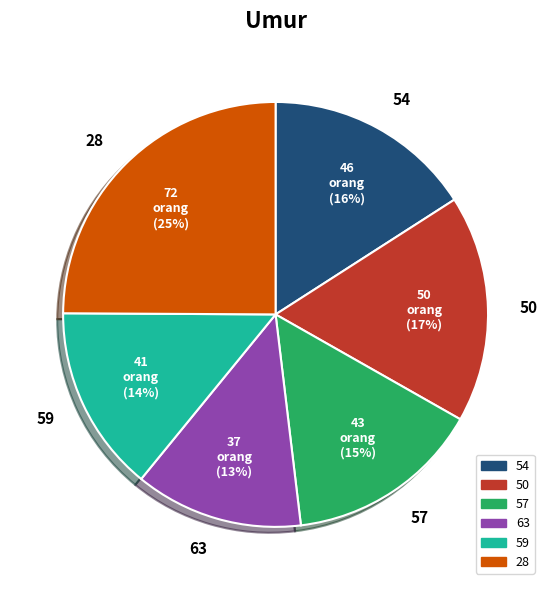

To the nearest percent, what is the combined percentage of 57 and 28?

40%